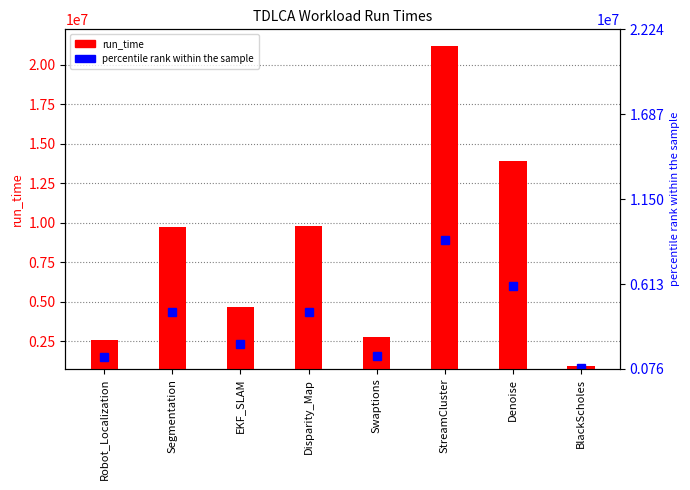

What is the label of the 2nd bar from the left?

Segmentation